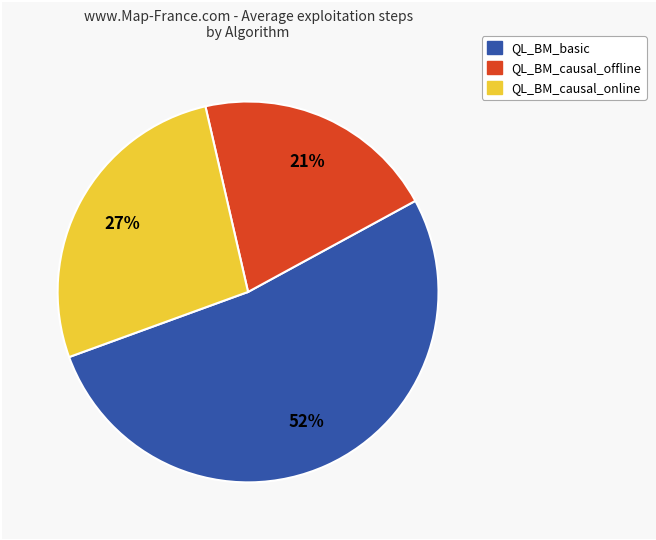

Count the number of slices in the pie.

3